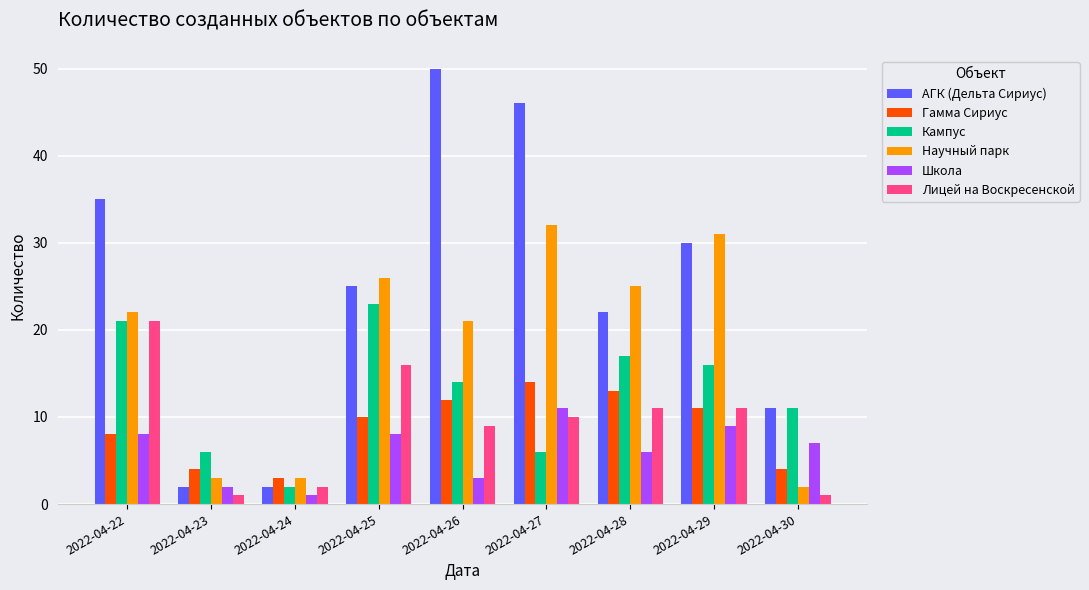

How many bars are there in each group?

6